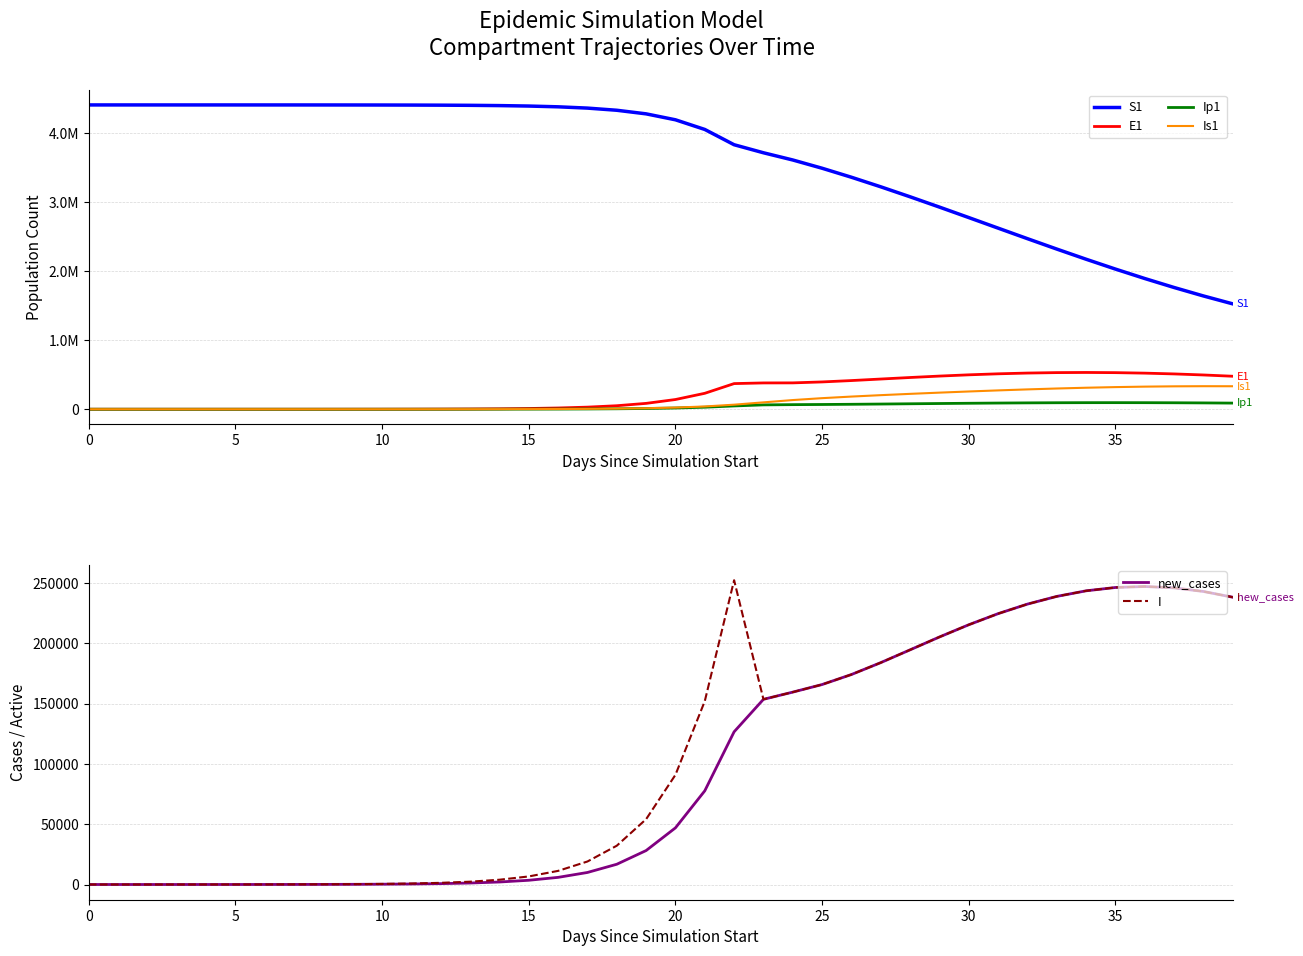

What is the maximum value for new_cases?

247100.6